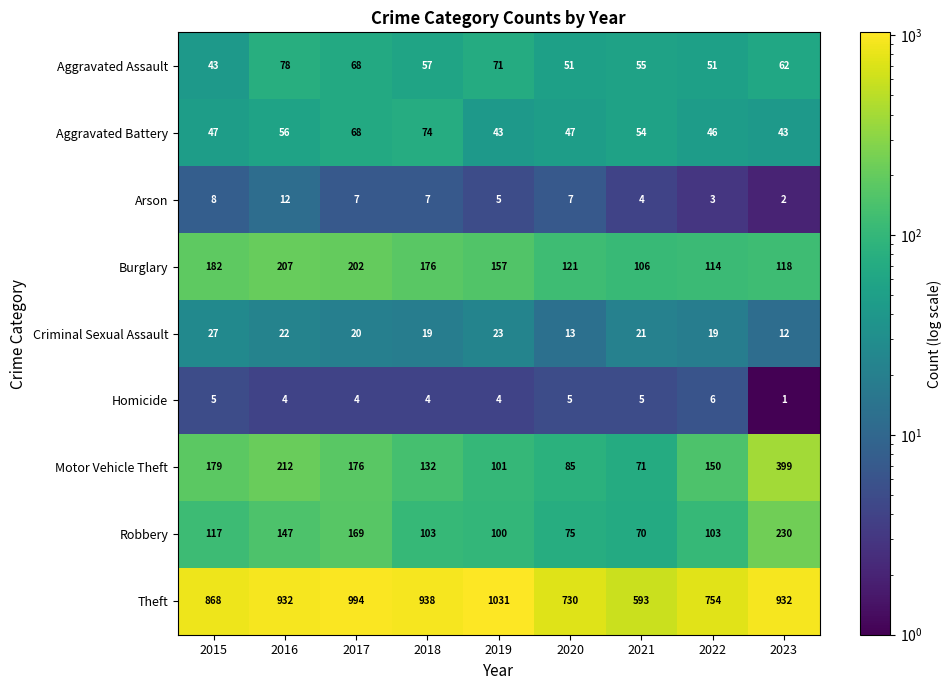

Is the value of Criminal Sexual Assault at 2020 greater than the value of Theft at 2022?

No